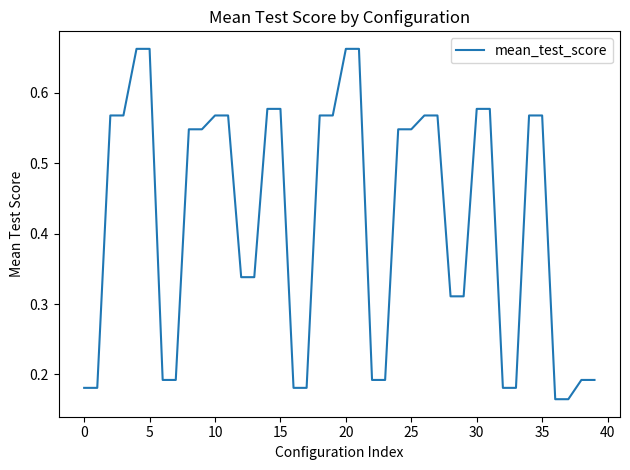

What is the minimum value shown in the chart?

0.2